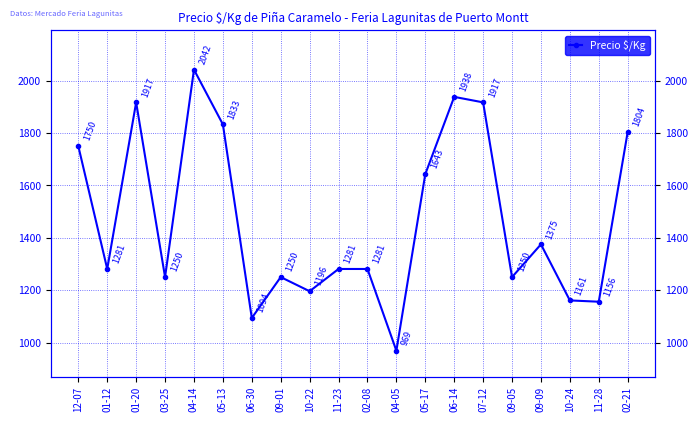

True or false: the data shows 718 at 11-28.

False